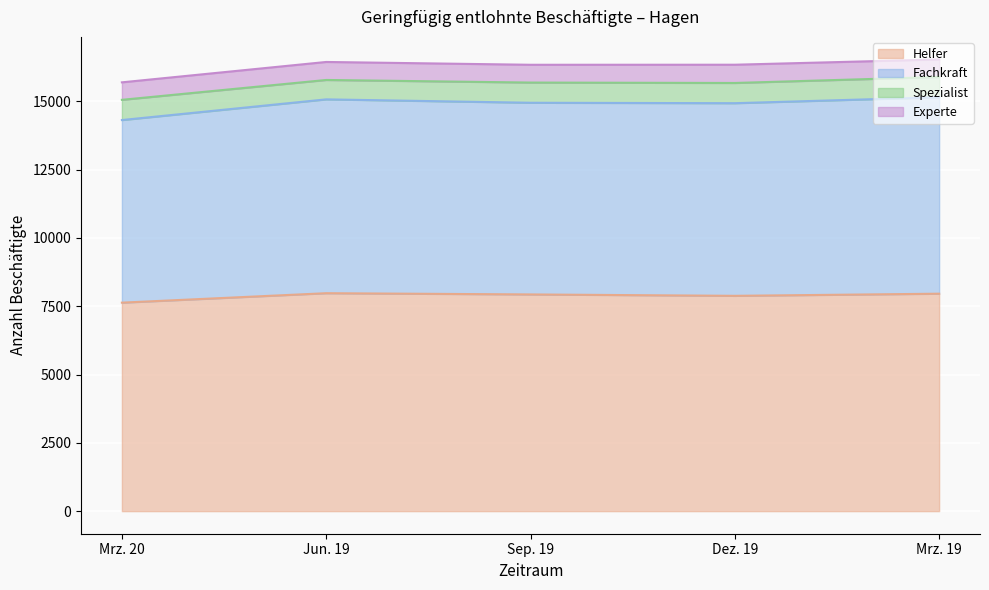

Between Mrz. 20 and Mrz. 19, which is larger?

Mrz. 19